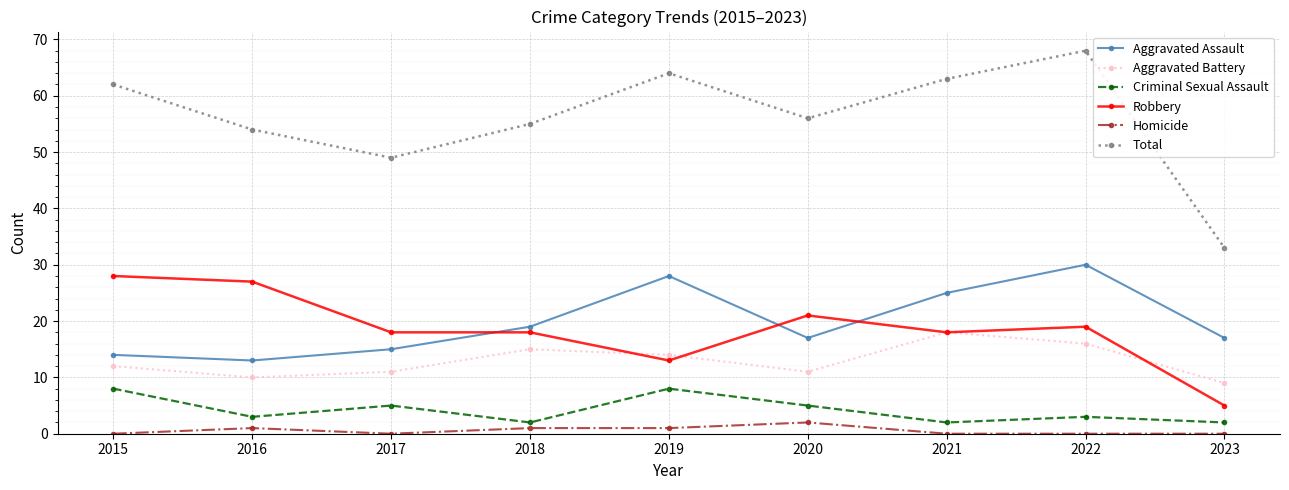

Is the value of Total at 2019 greater than the value of Criminal Sexual Assault at 2018?

Yes